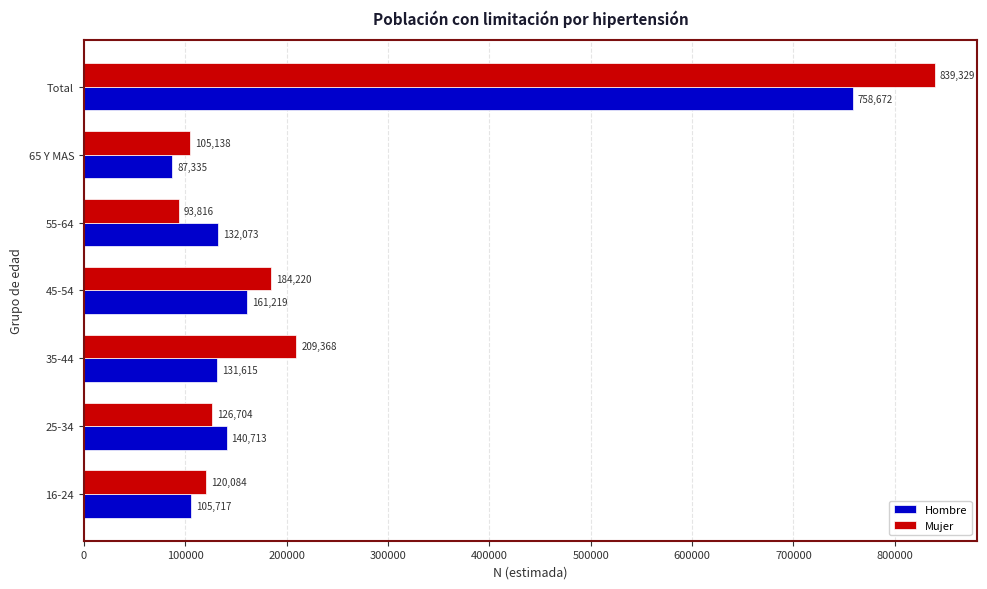

At 35-44, list the series in order from largest to smallest.

Mujer, Hombre